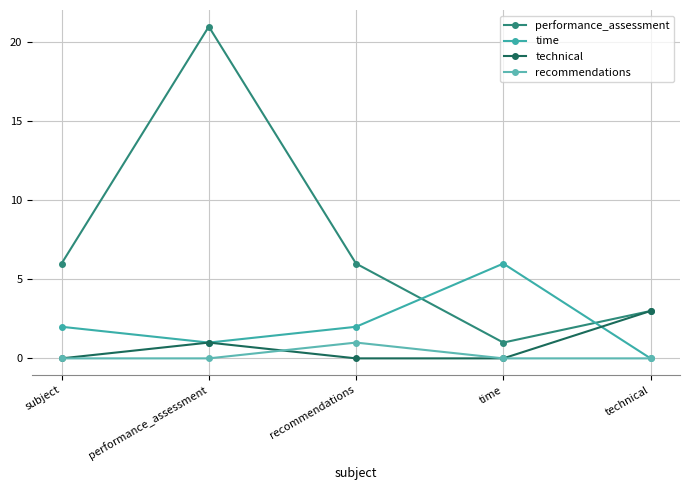

How many data points does each series have?

5